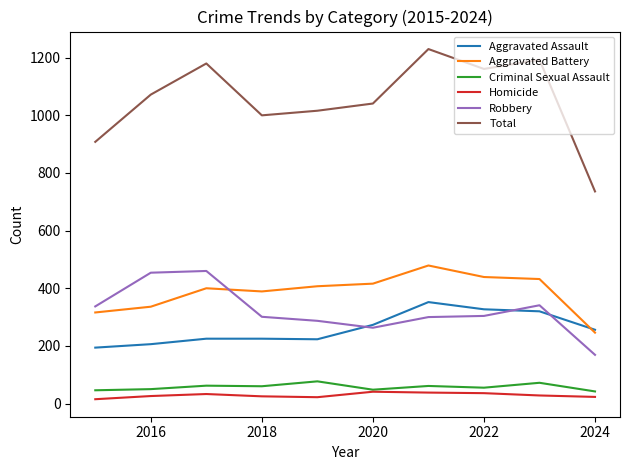

After their last crossing, which series has the higher values: Robbery or Aggravated Battery?

Aggravated Battery